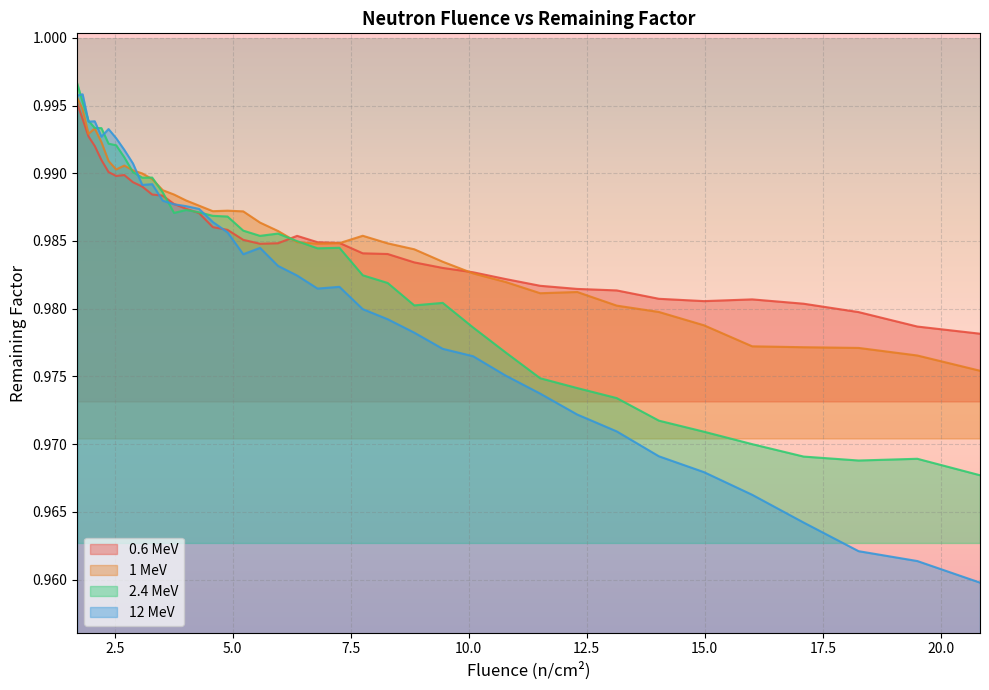

Which series has the largest total across all categories?

1 MeV